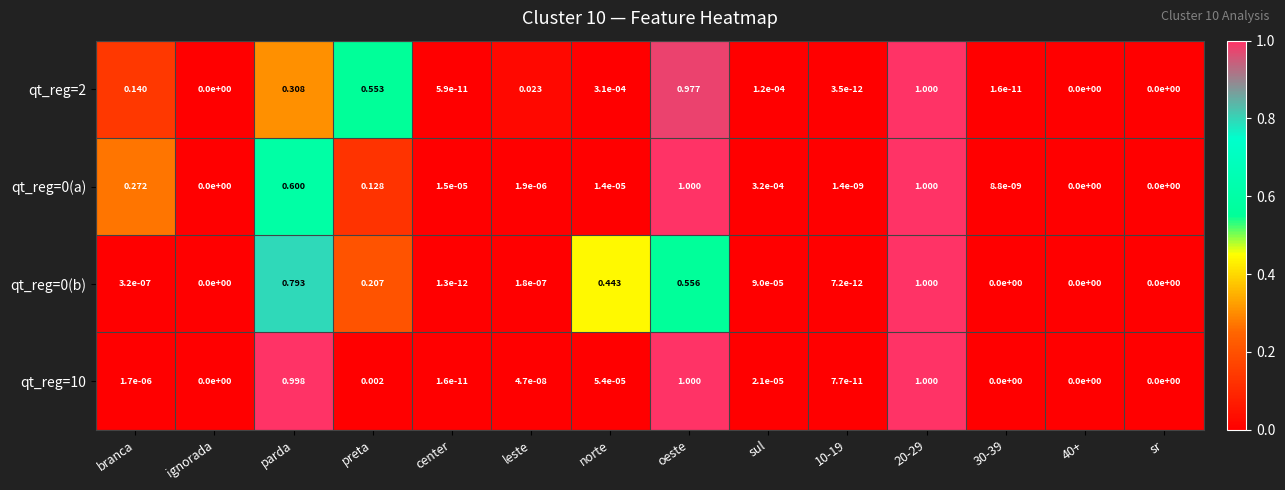

Is the value of qt_reg=0(a) at norte greater than the value of qt_reg=0(b) at center?

Yes